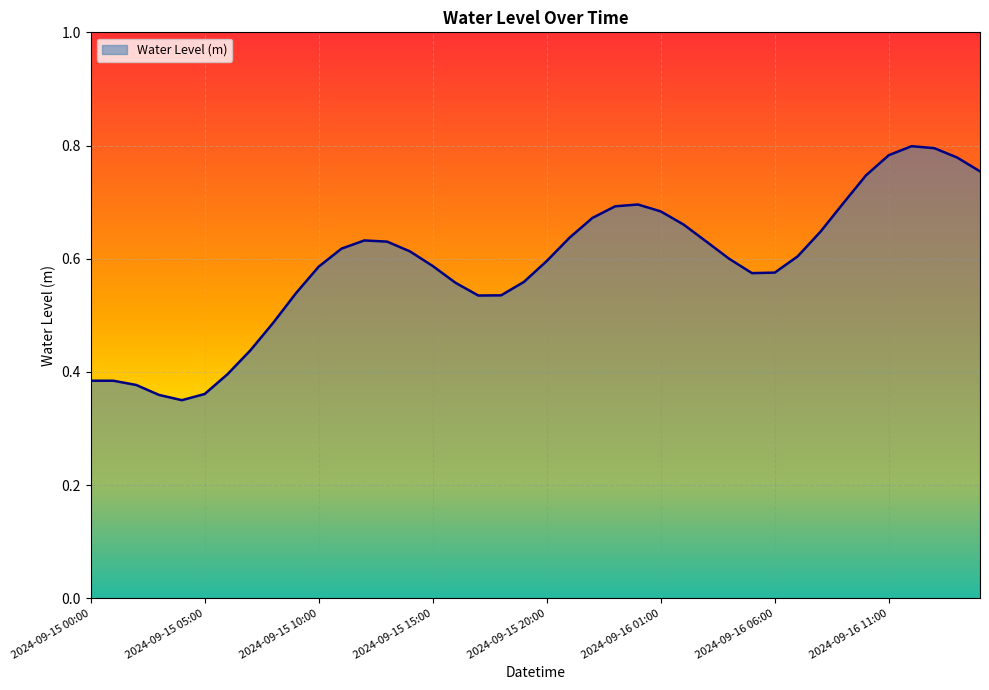

True or false: there are more than 1 points higher than both neighbors.

True